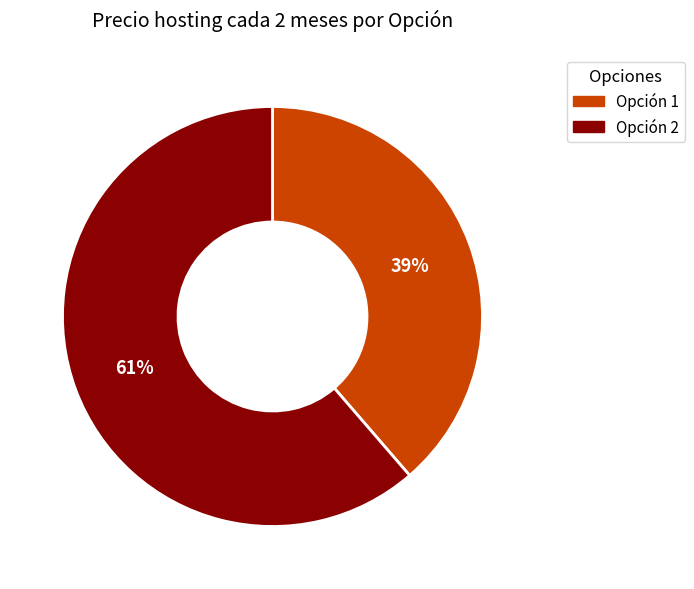

To the nearest percent, what portion does Opción 1 represent?

39%